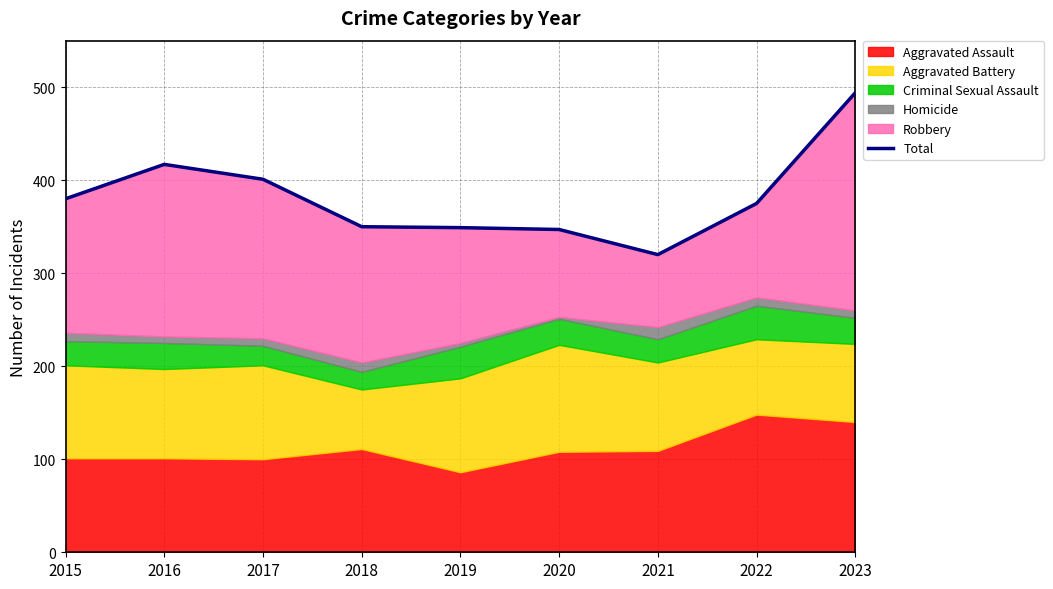

What is the sum of the values at 2016 and 2020?

764